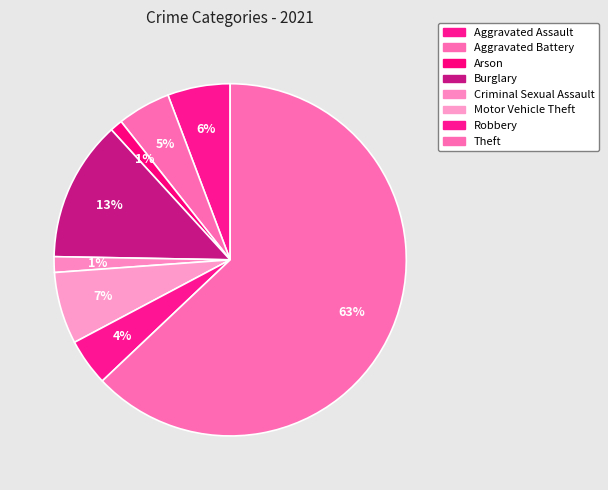

What is the majority slice?

Theft